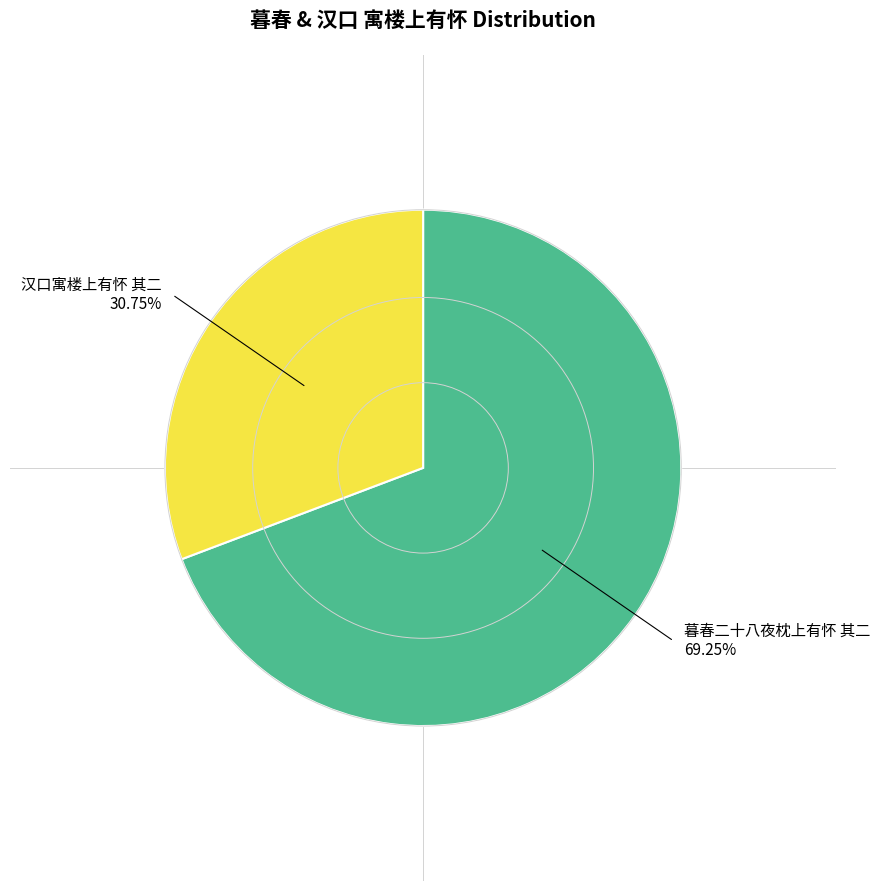

What percentage is the 汉口寓楼上有怀 其二 slice, to the nearest percent?

31%